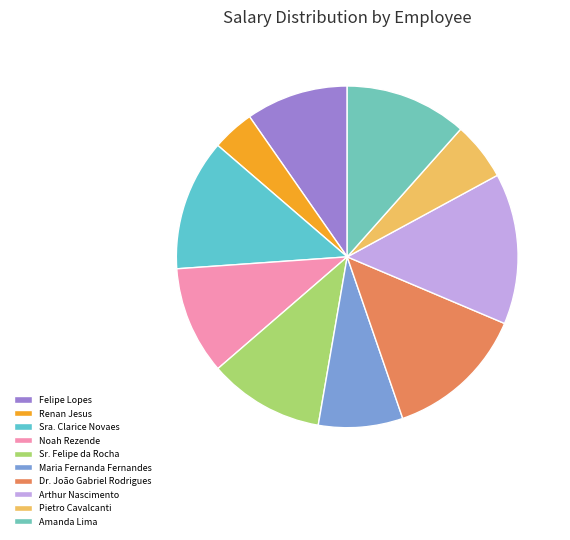

To the nearest percent, what is the difference between the Sra. Clarice Novaes and Renan Jesus slice percentages?

8%